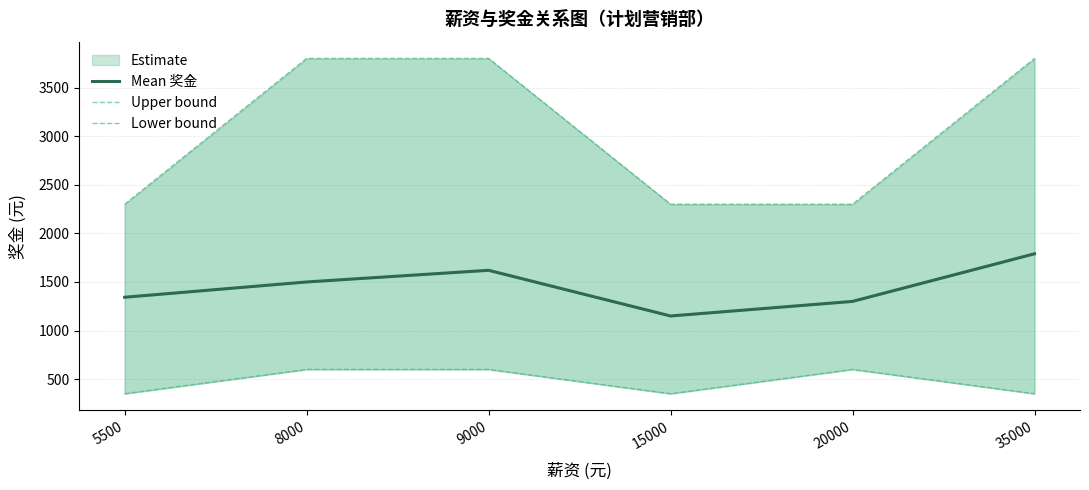

The Mean 奖金 series shows 801.1 at 9000. True or false?

False